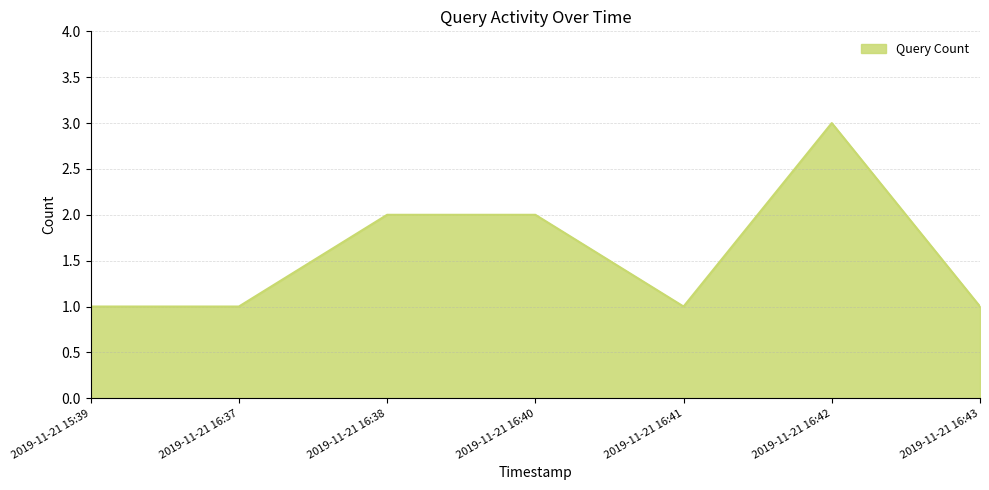

Does the chart display data point markers on the line(s)?

No